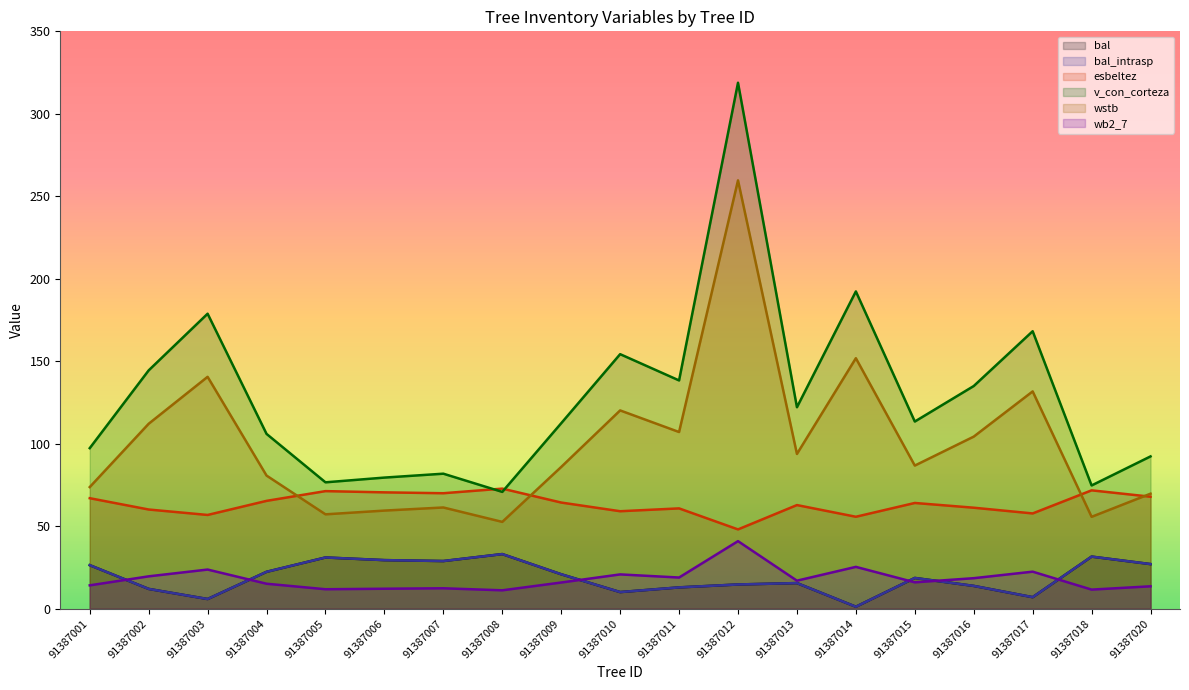

Which series changed the most between 91387005 and 91387018?

v_con_corteza